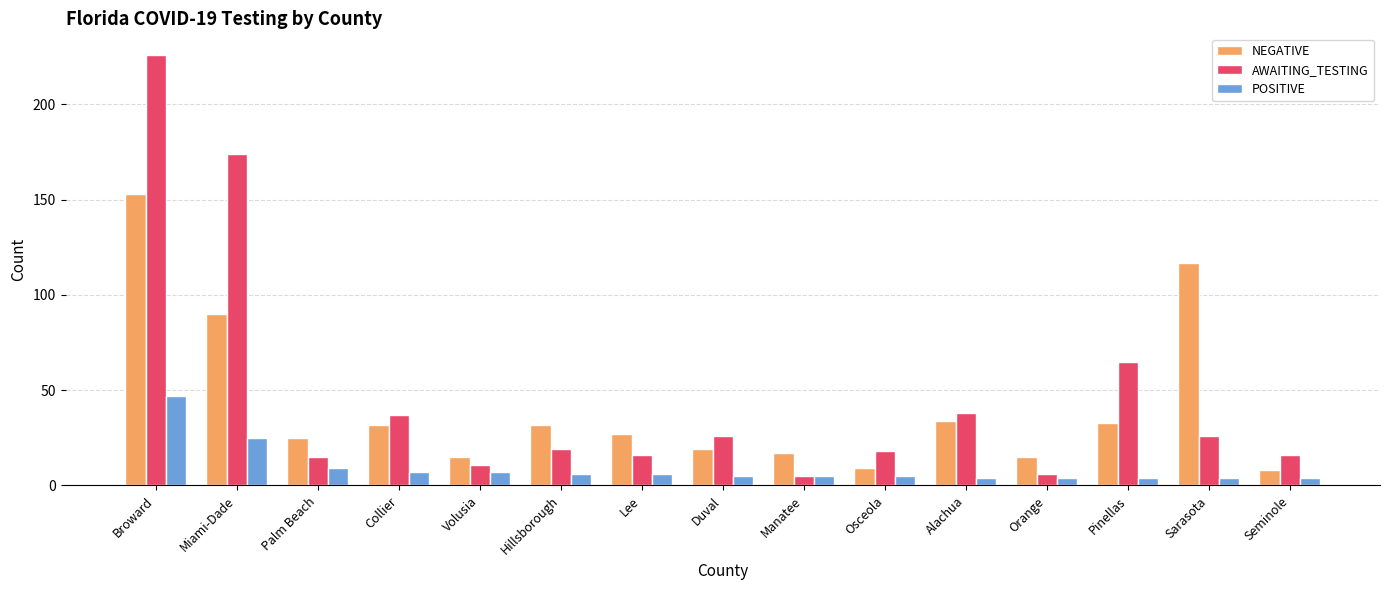

What is the difference between the AWAITING_TESTING values at Manatee and Hillsborough?

14